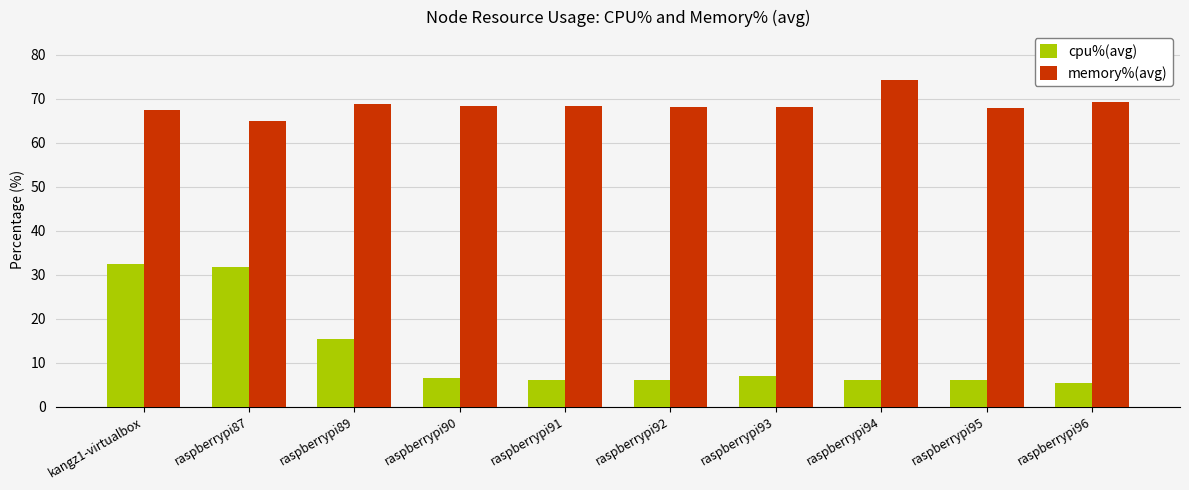

Between raspberrypi89 and raspberrypi93, which series saw the biggest shift?

cpu%(avg)